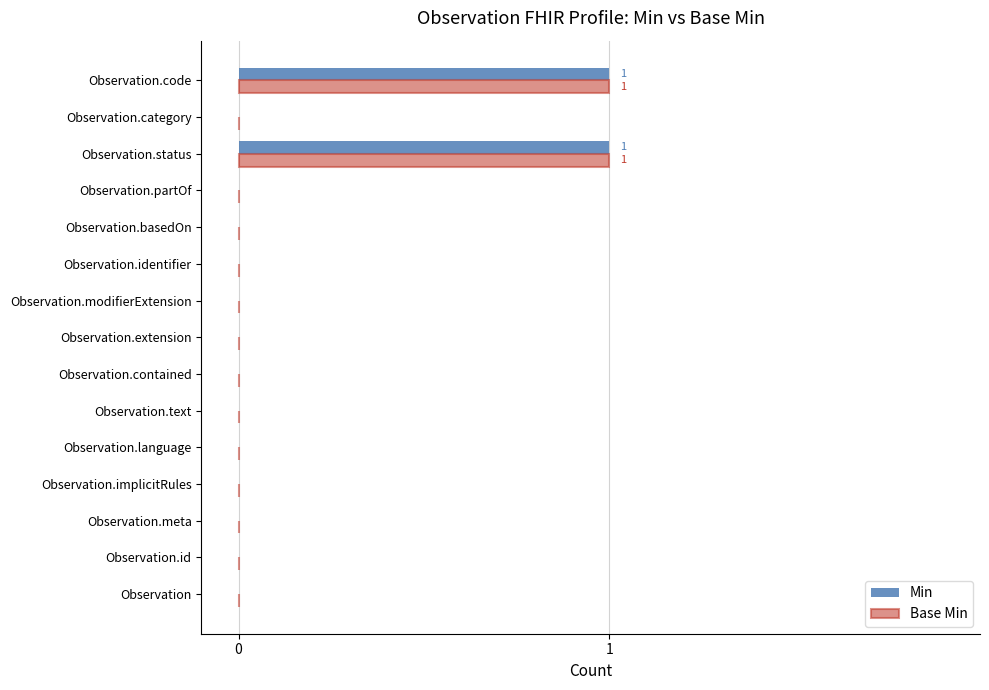

The value of Min at Observation.modifierExtension is -1. True or false?

False